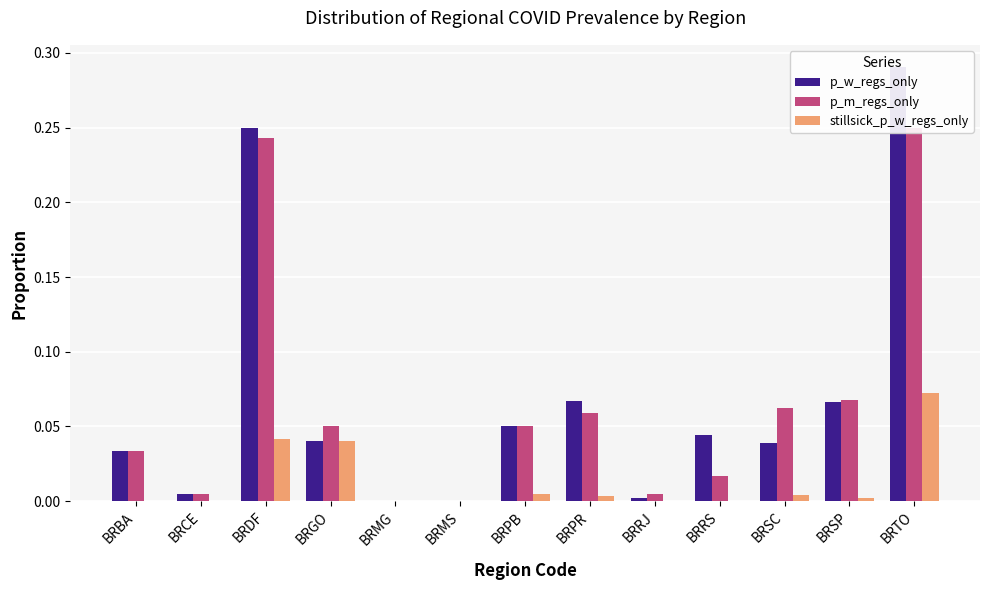

Which label corresponds to the largest value in the chart?

BRTO